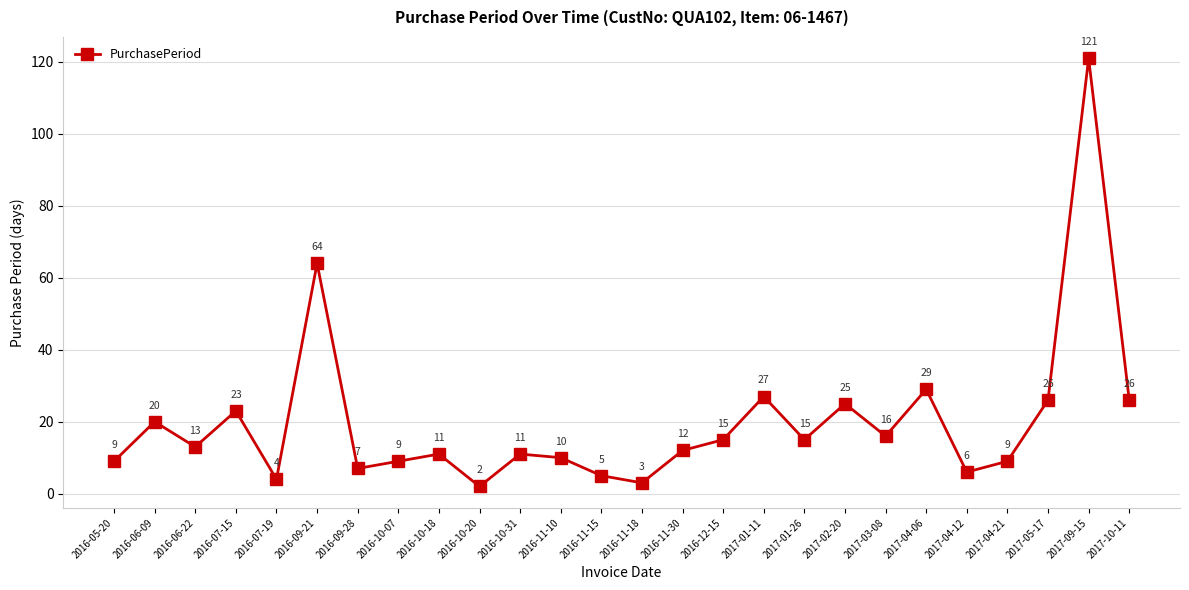

What is the ratio of the value at 2017-05-17 to the value at 2016-10-18?

2.4